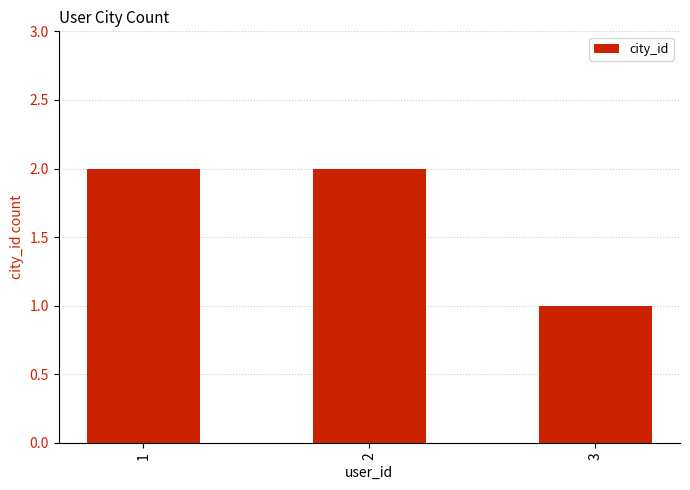

Which label corresponds to the smallest value in the chart?

3